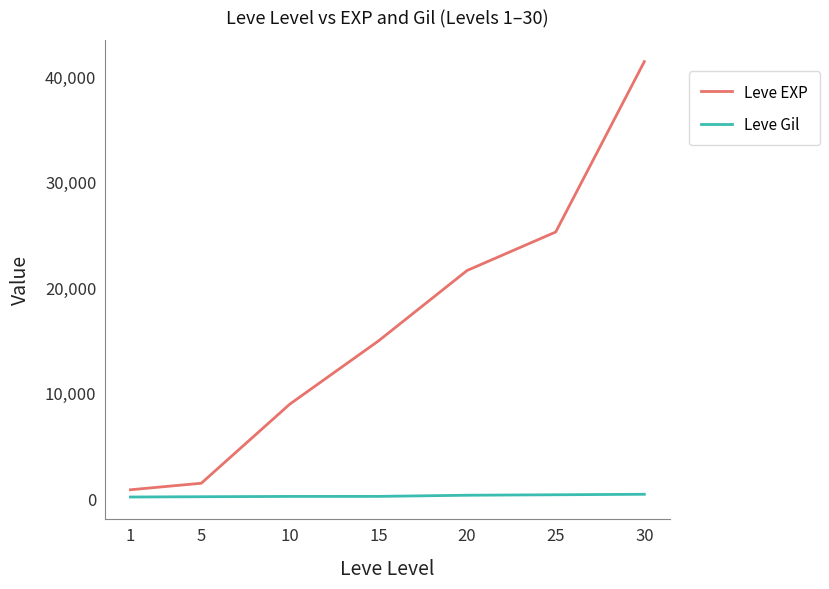

True or false: Leve Gil and Leve EXP intersect in this chart.

False